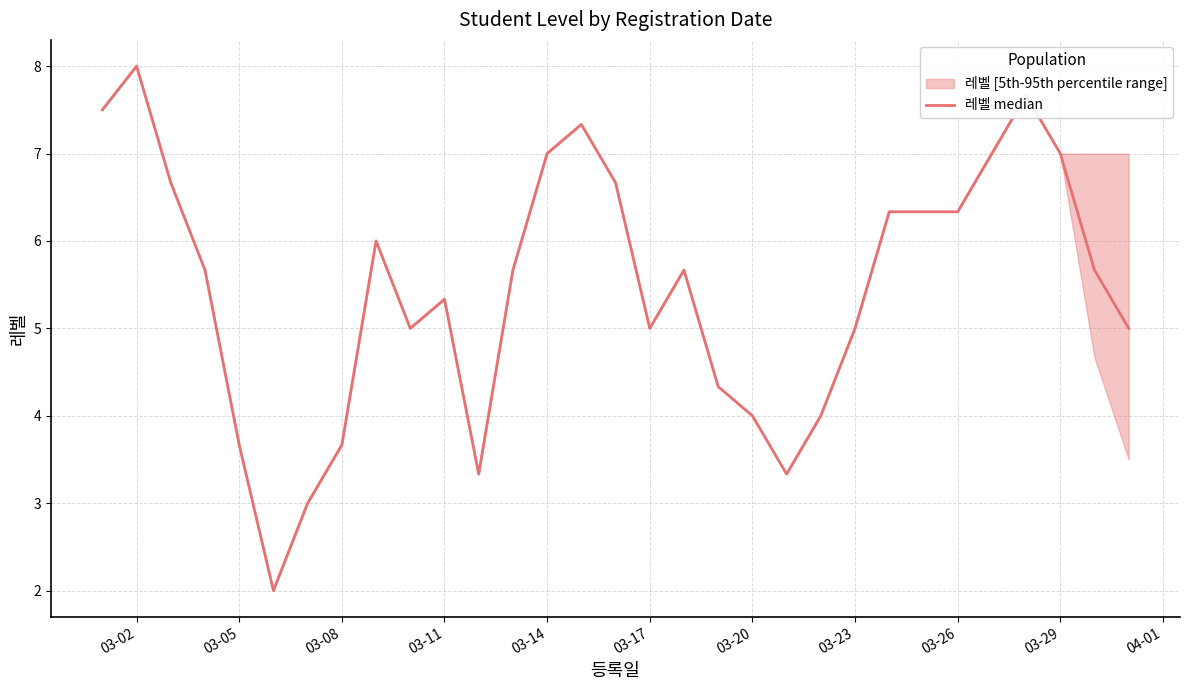

What is the maximum value shown in the chart?

8.0